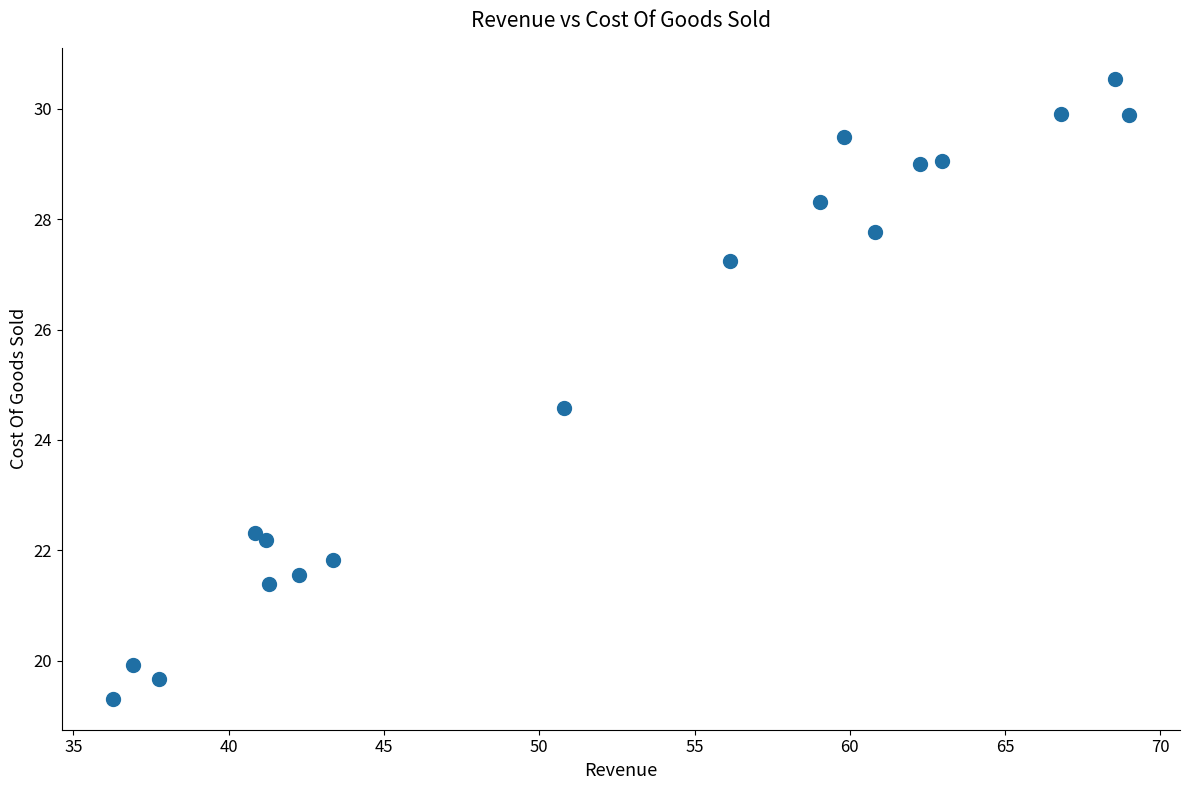

What Y value in the scatter plot is closest to 24?

24.6